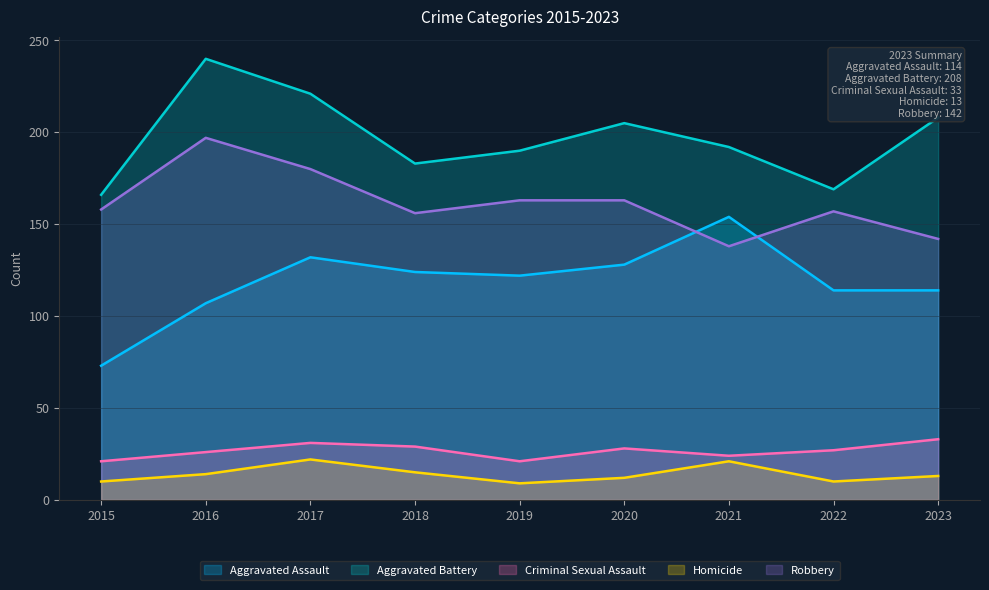

At which label does Aggravated Assault first exceed 122?

2017